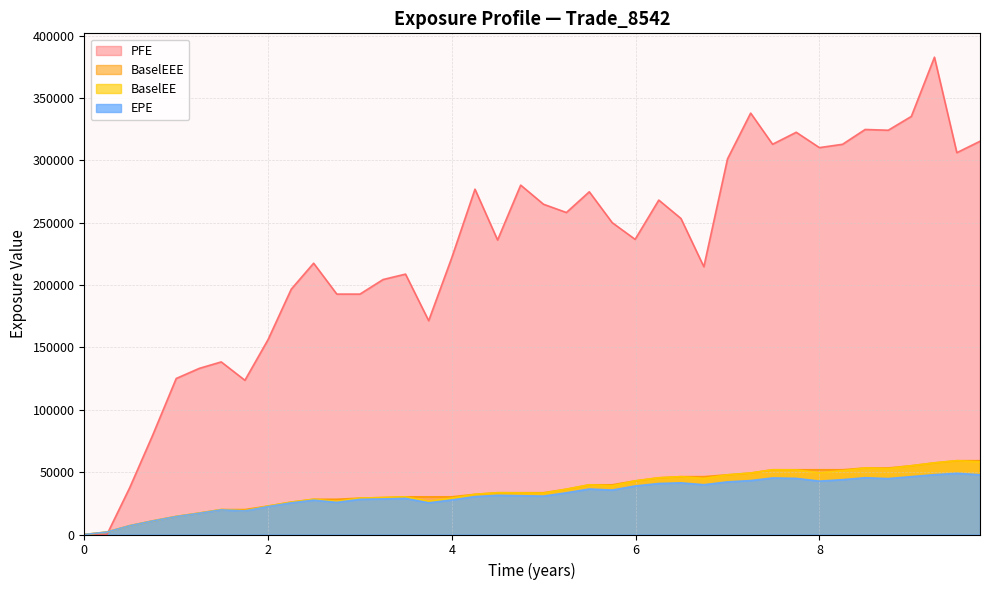

The BaselEE series shows 50266.0 at 4.99773. True or false?

False